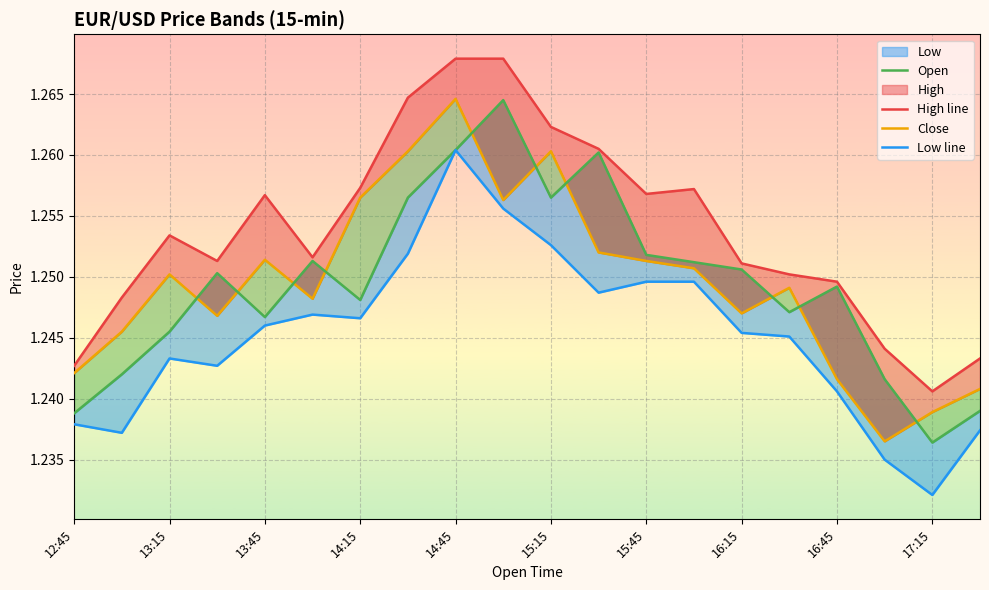

What is the average value of the High line series?

1.3